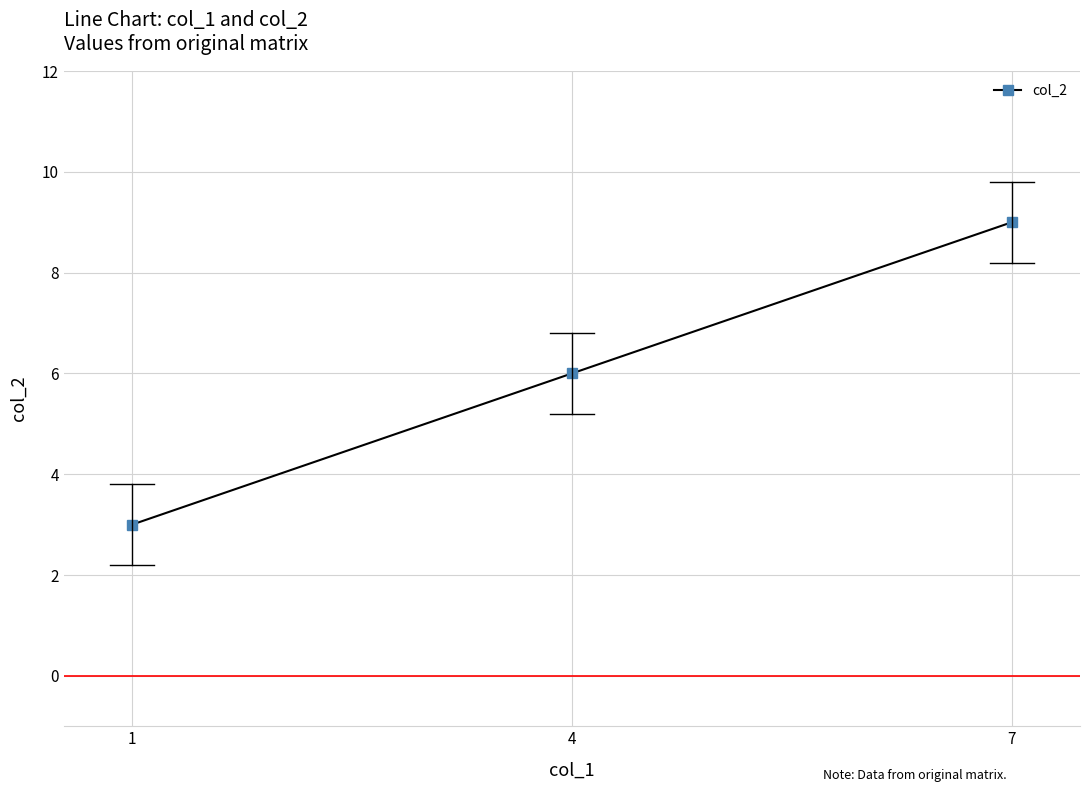

What value does the data have at 1?

3